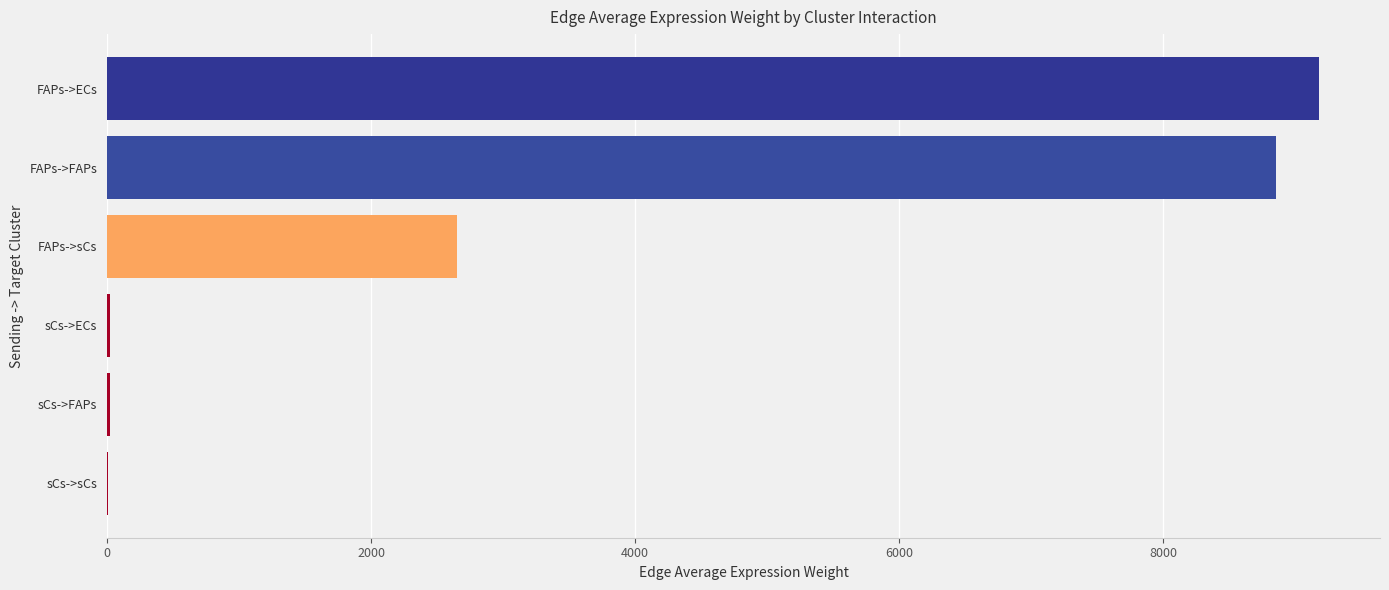

At which category does the chart reach its peak across all series?

FAPs->ECs